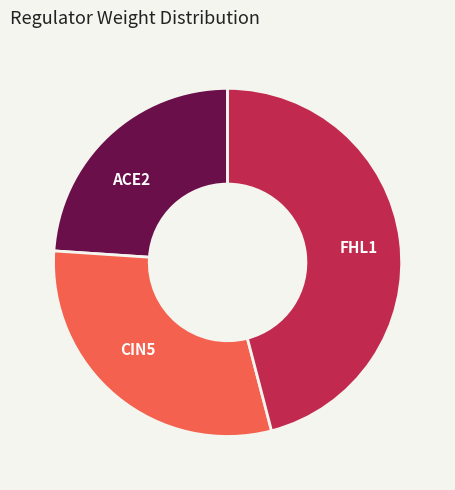

Which category has the biggest portion of the pie?

FHL1